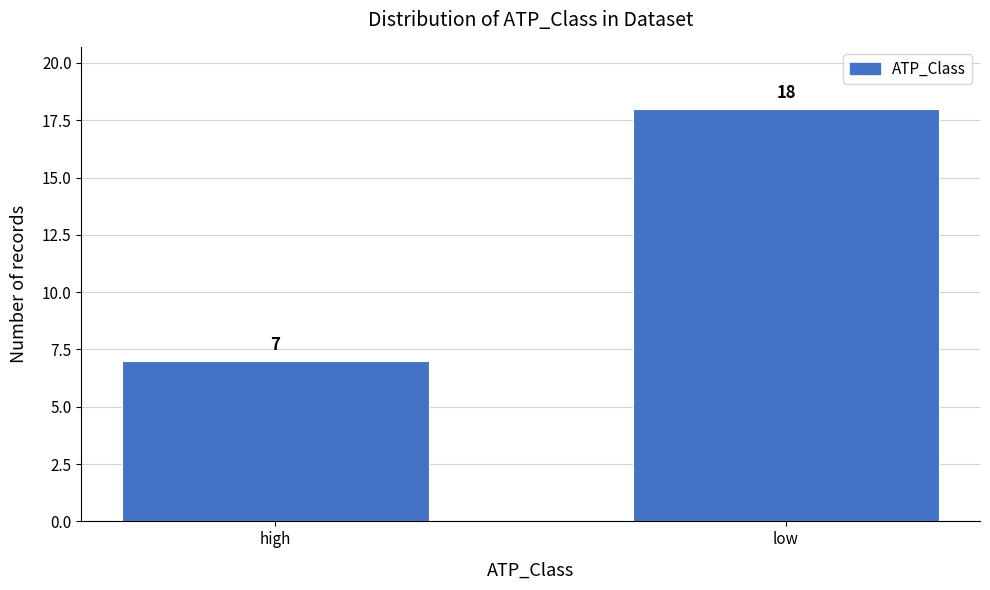

Reading left to right, list all the values displayed in this chart.

7	18